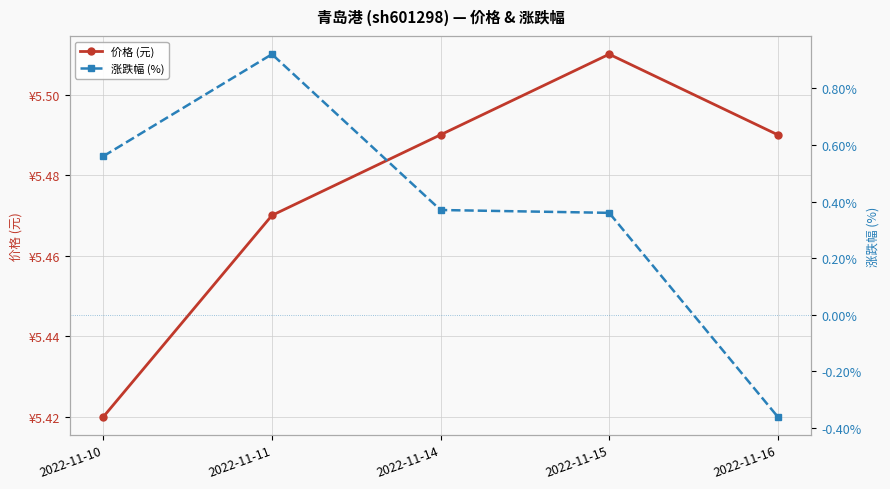

Reading right to left, extract all data points from this chart.

价格 (元): 2022-11-16=5.5	2022-11-15=5.5	2022-11-14=5.5	2022-11-11=5.5	2022-11-10=5.4
涨跌幅 (%): 2022-11-16=-0.4	2022-11-15=0.4	2022-11-14=0.4	2022-11-11=0.9	2022-11-10=0.6